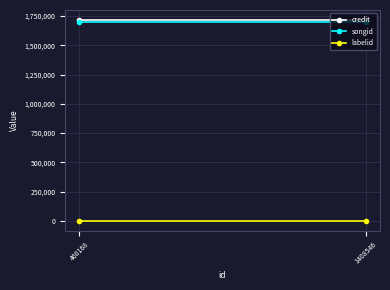

What is the spread (max minus min) of values at 1408546?

1714045